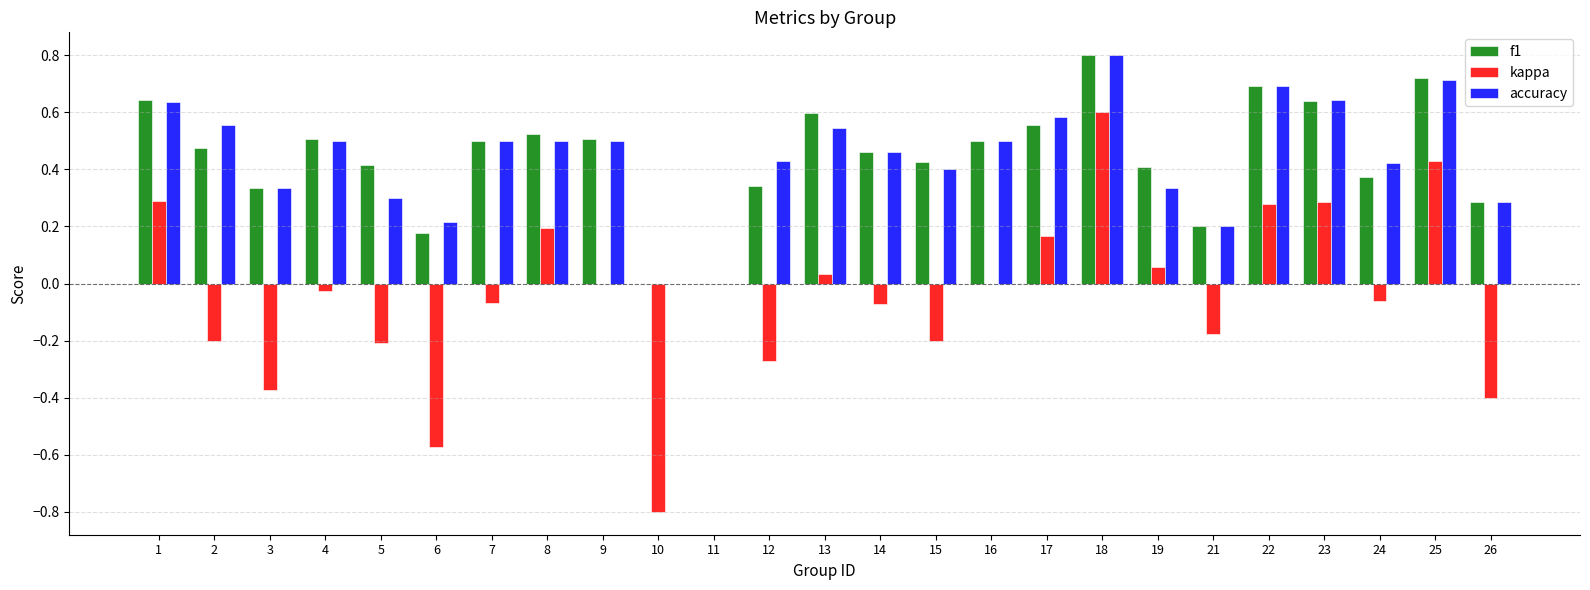

What are all the series names shown in the legend?

f1, kappa, accuracy